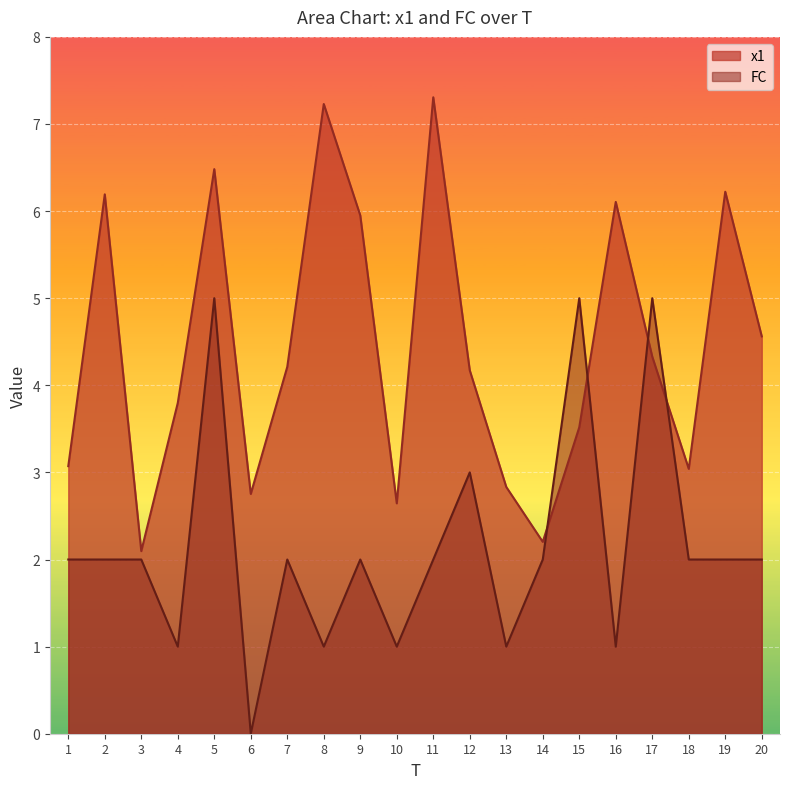

How many values in FC are above zero?

19